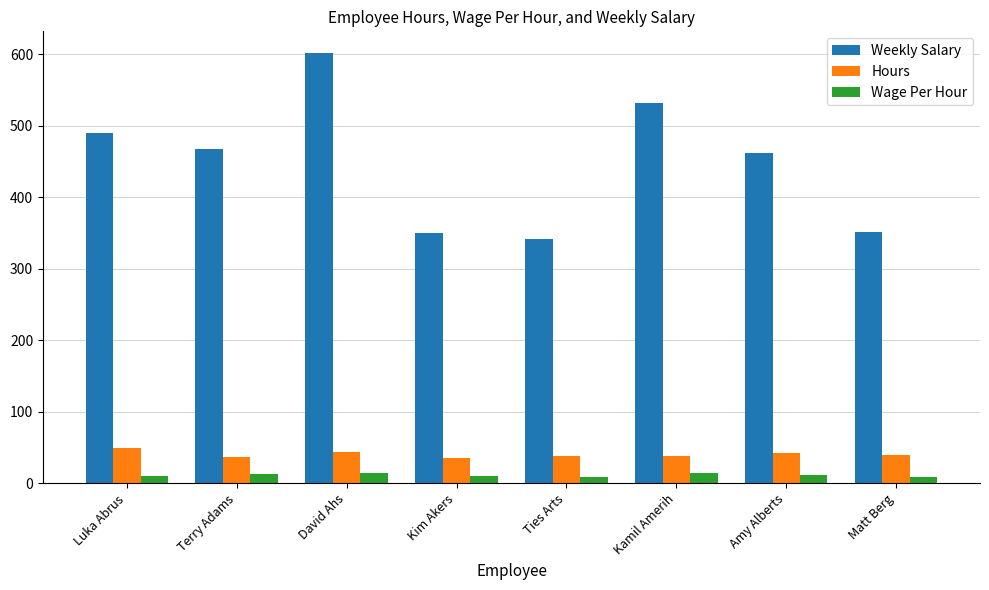

Which series changed the most between Ties Arts and Amy Alberts?

Weekly Salary